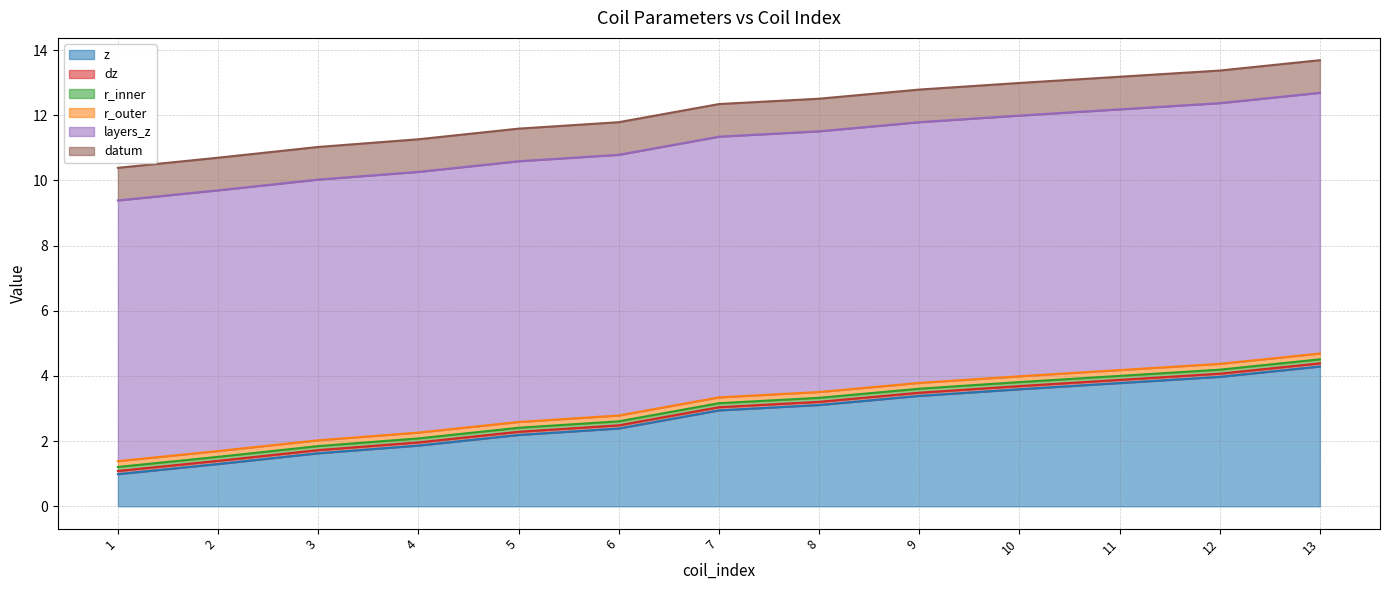

What is the greatest value displayed?

8.0